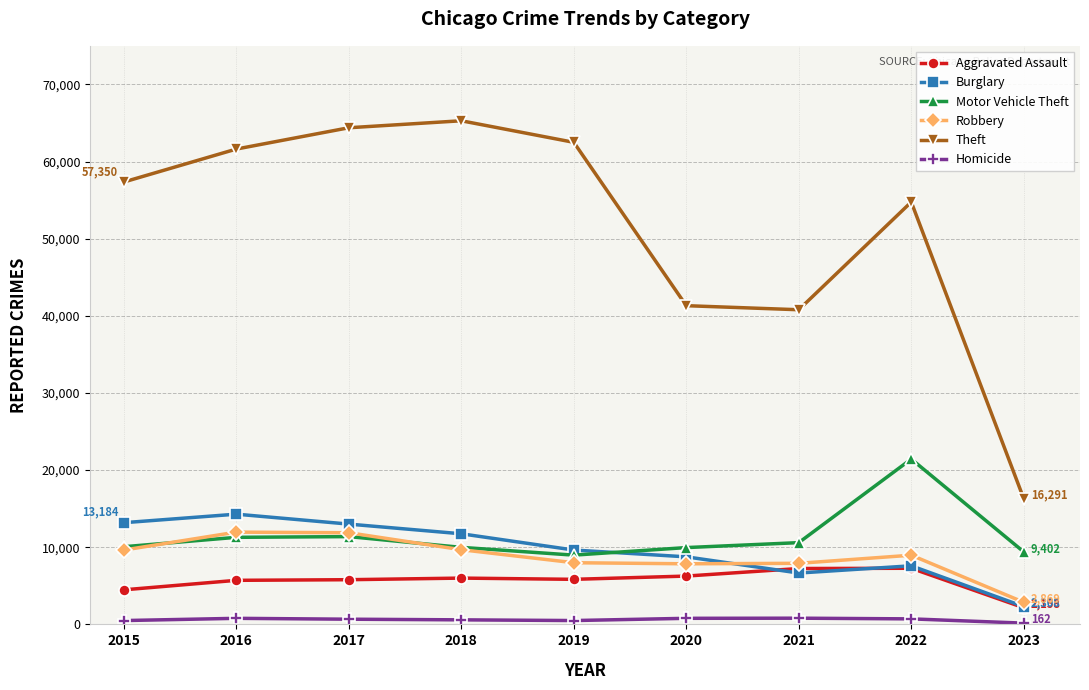

Which series has the widest spread of values?

Theft